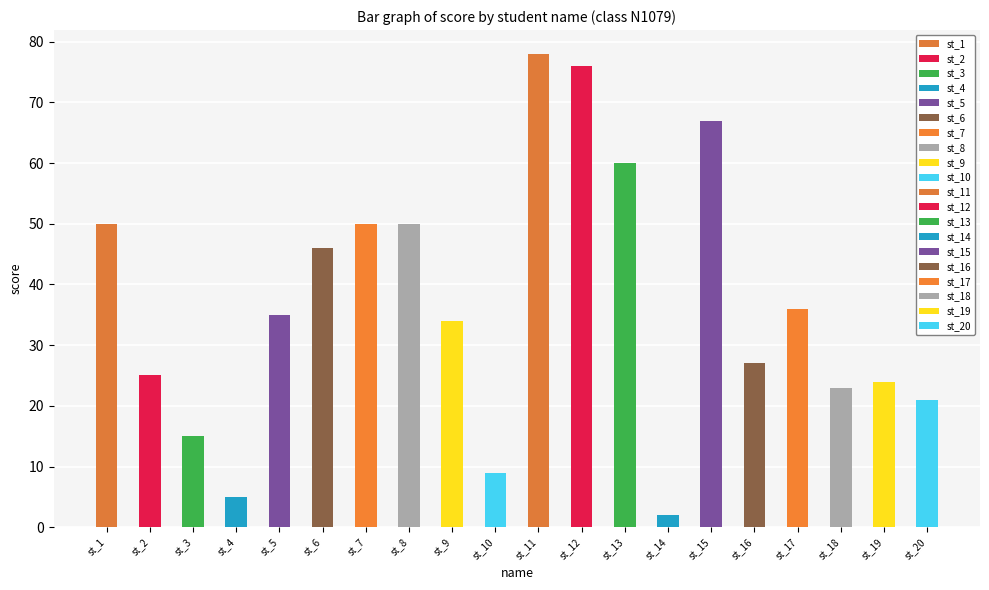

What value does the data have at st_18, to the nearest 10?

20